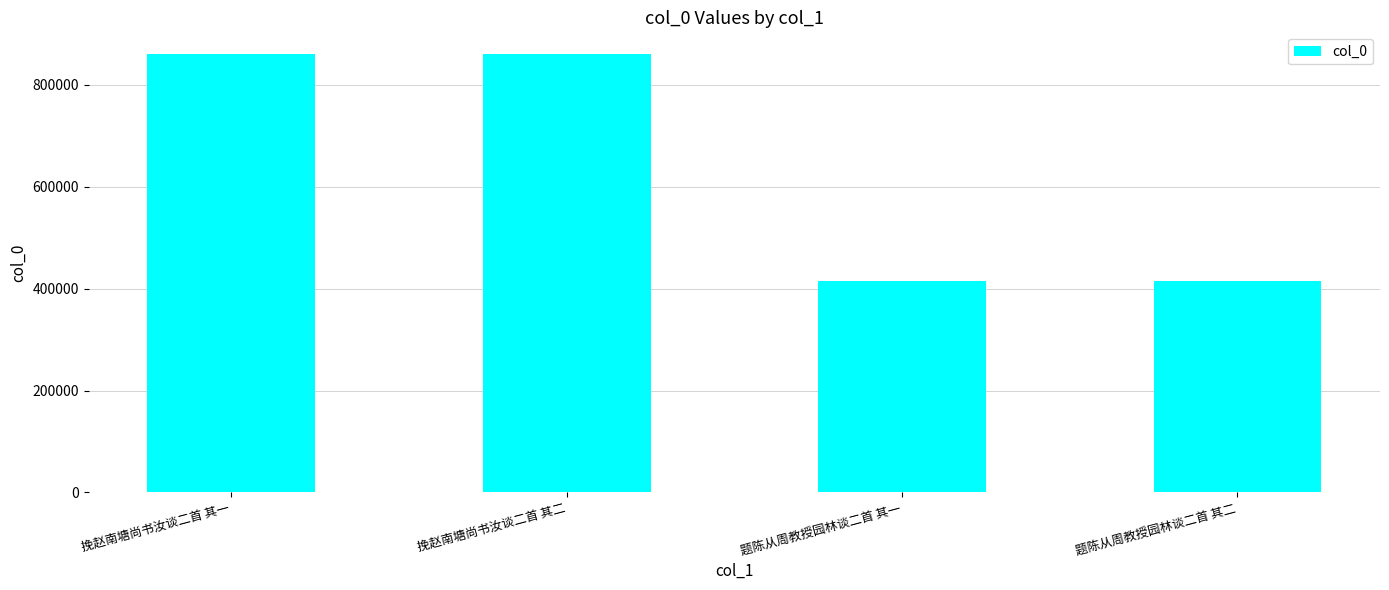

What is the minimum value shown in the chart?

414540